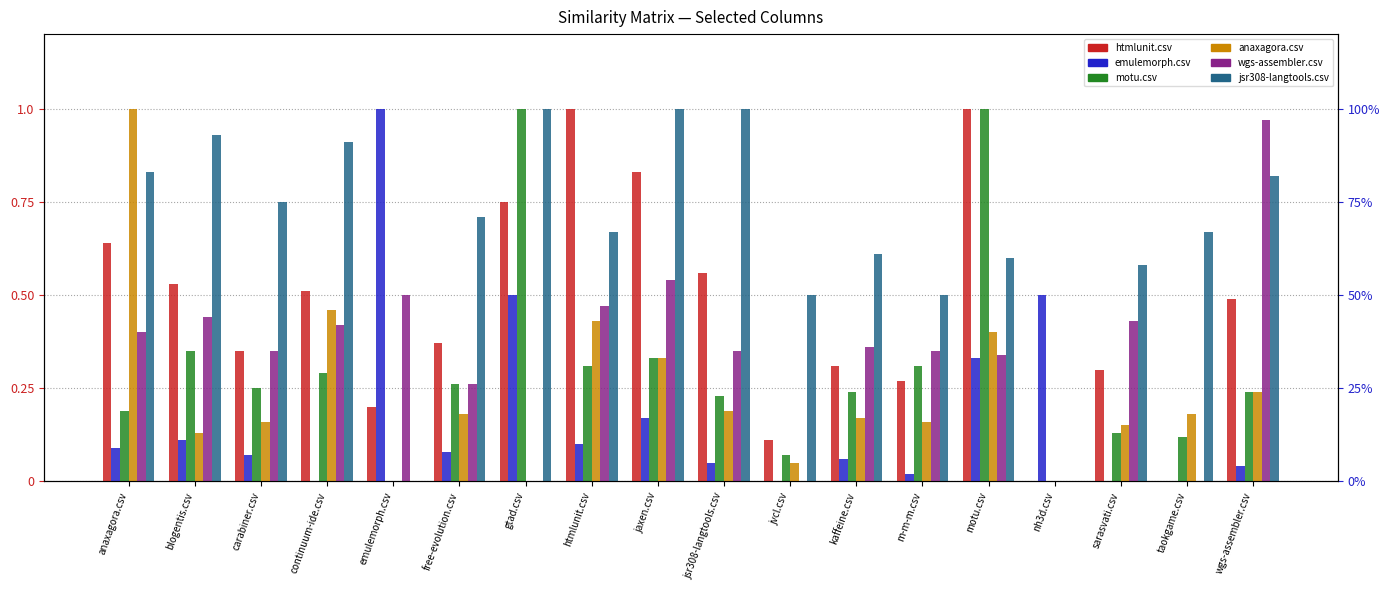

What is the sum of the wgs-assembler.csv values at nh3d.csv and sarasvati.csv?

0.4